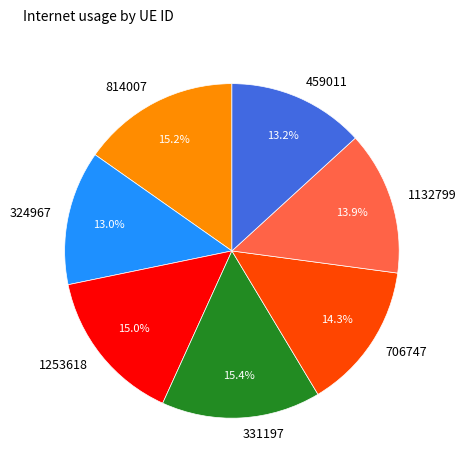

Between 706747 and 459011, which is larger?

706747